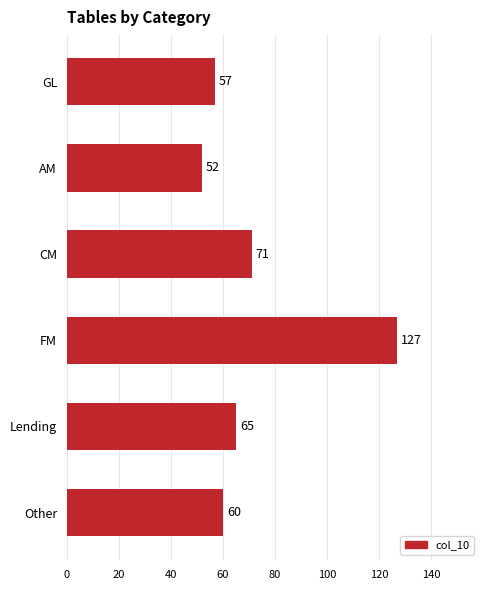

Reading bottom to top, transcribe all the data shown in this chart.

Other=60	Lending=65	FM=127	CM=71	AM=52	GL=57